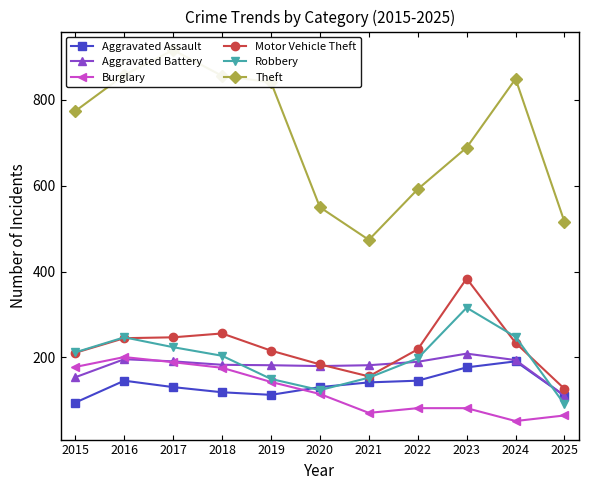

How many interior local peaks does the Aggravated Battery series have?

2